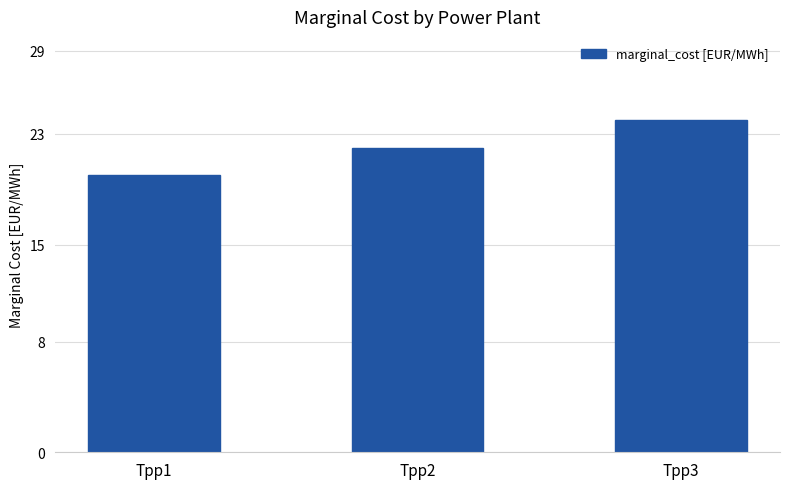

Count the number of data series in this chart.

1